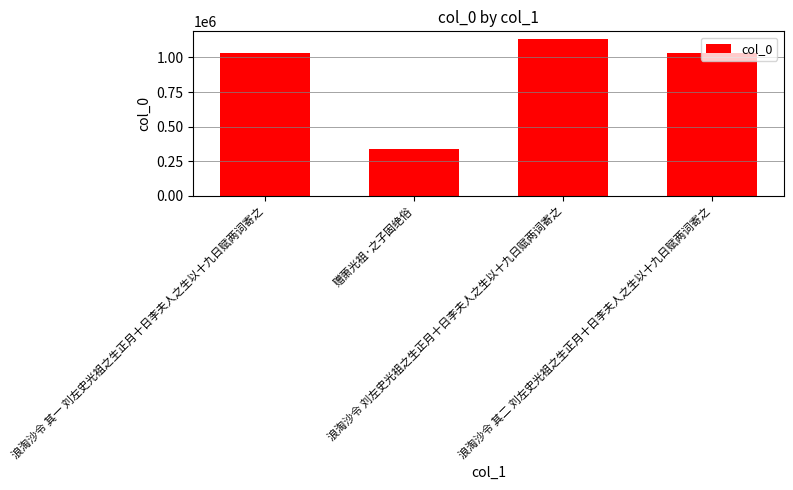

What is the change in value from 浪淘沙令 其一 刘左史光祖之生正月十日李夫人之生以十九日赋两词寄之 to 浪淘沙令 刘左史光祖之生正月十日李夫人之生以十九日赋两词寄之?

+97110